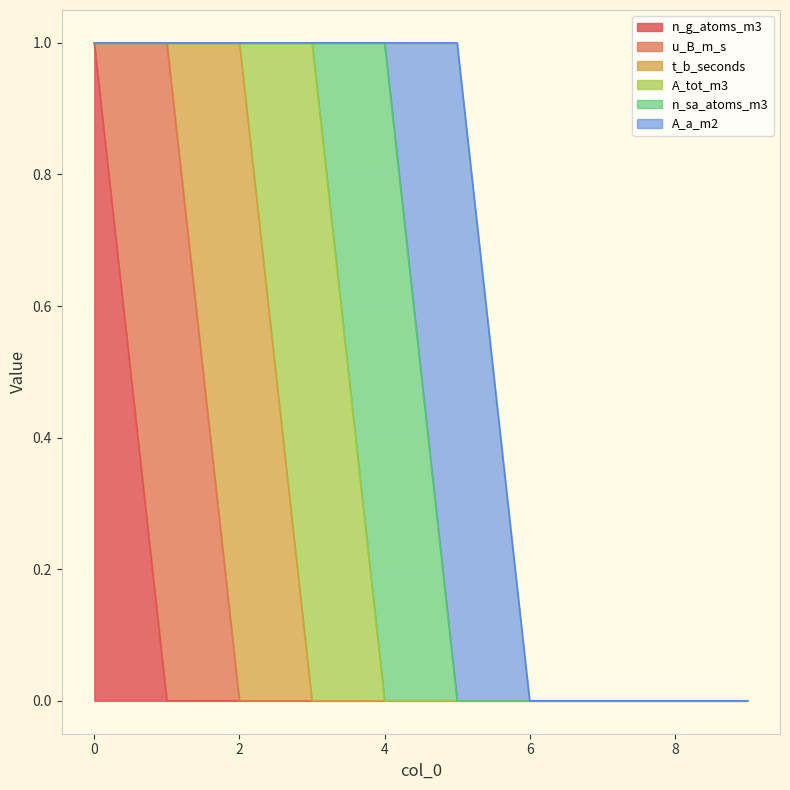

What is the sum of all n_g_atoms_m3 values?

1